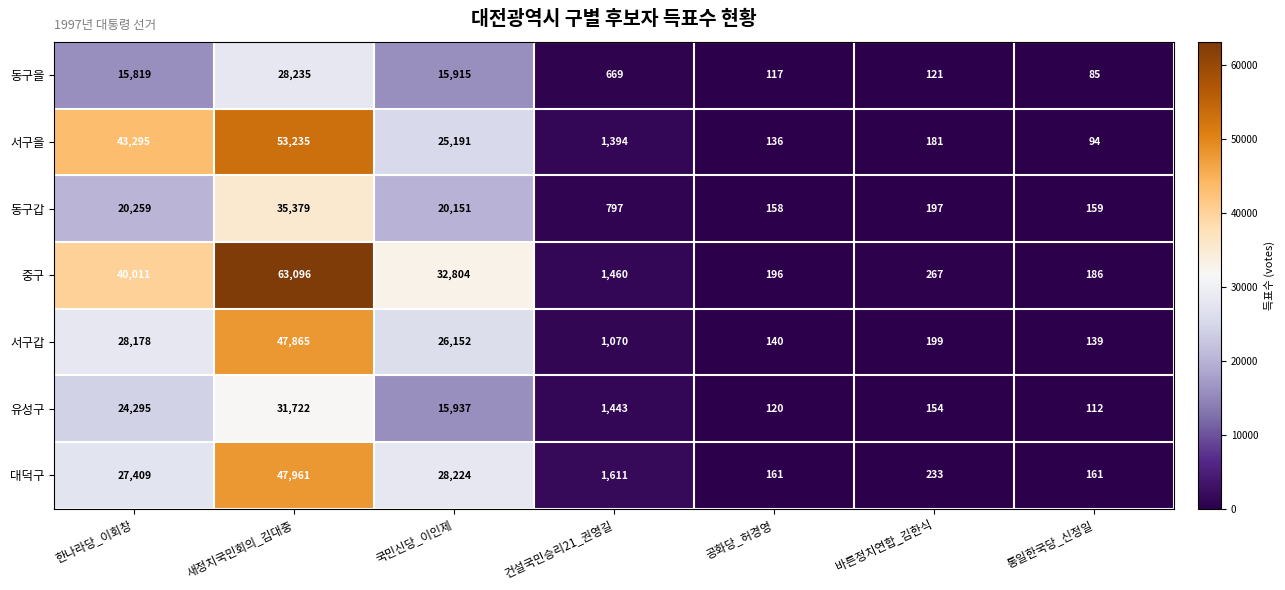

At which category is the sum across all series the highest?

새정치국민회의_김대중